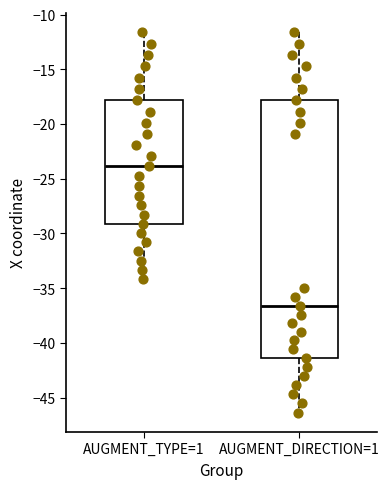

Reading left to right, read every box against the y-axis: the position of its median line, the range the box covers, and the ends of its whiskers. The values are not printed on the chart, so give them approximately, as read against the axis.

AUGMENT_TYPE=1: median -24.0, box -29.0 to -18.0, whiskers -34.0 to -11.5
AUGMENT_DIRECTION=1: median -36.5, box -41.5 to -18.0, whiskers -46.5 to -11.5